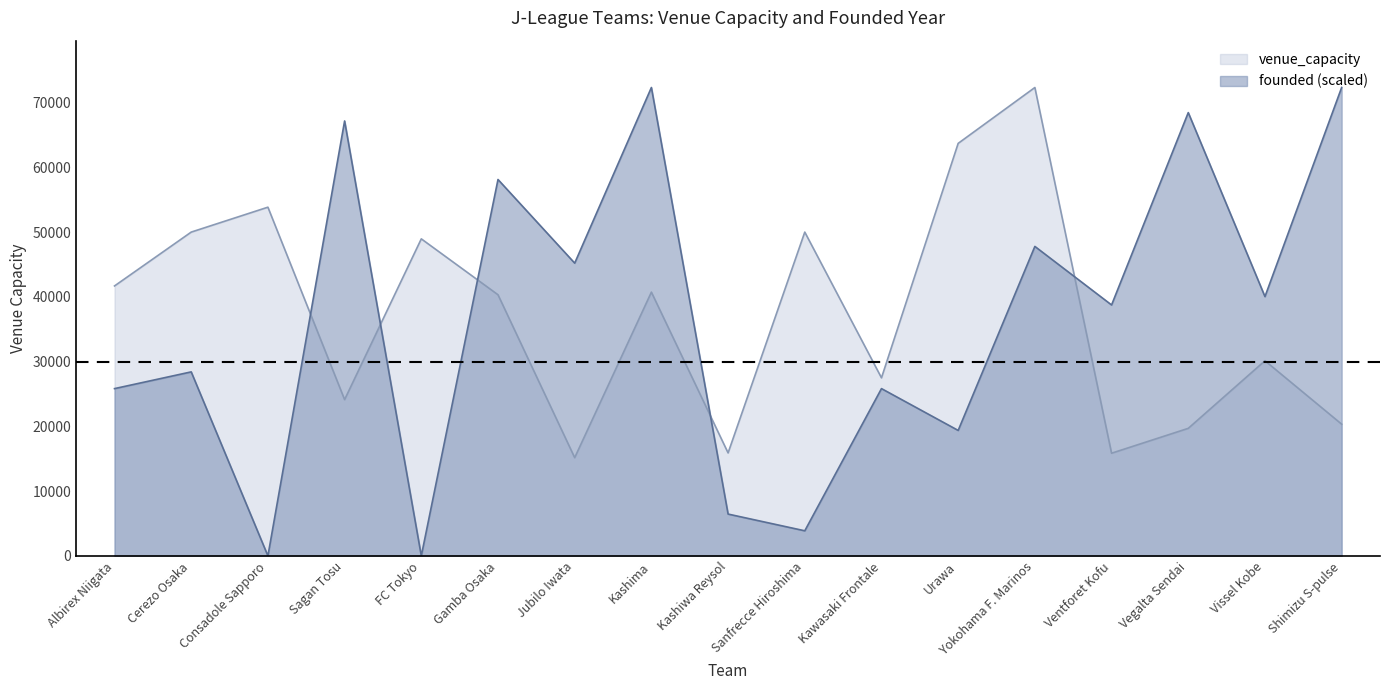

At which label does founded reach its peak?

Kashima